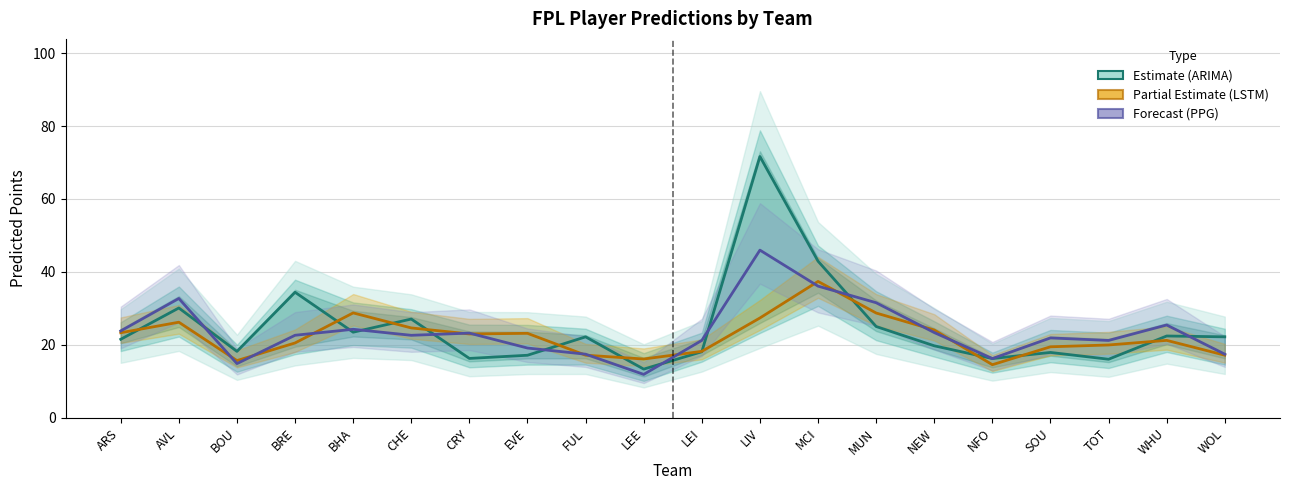

What is the average value of the PPG (Forecast) series?

23.7